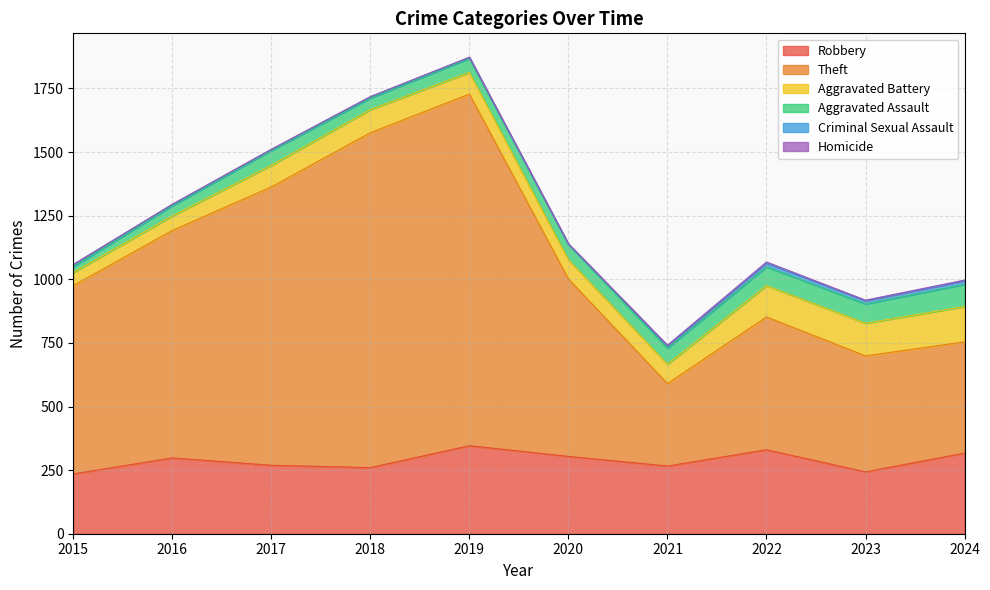

Is the value of Homicide at 2020 greater than the value of Criminal Sexual Assault at 2016?

No